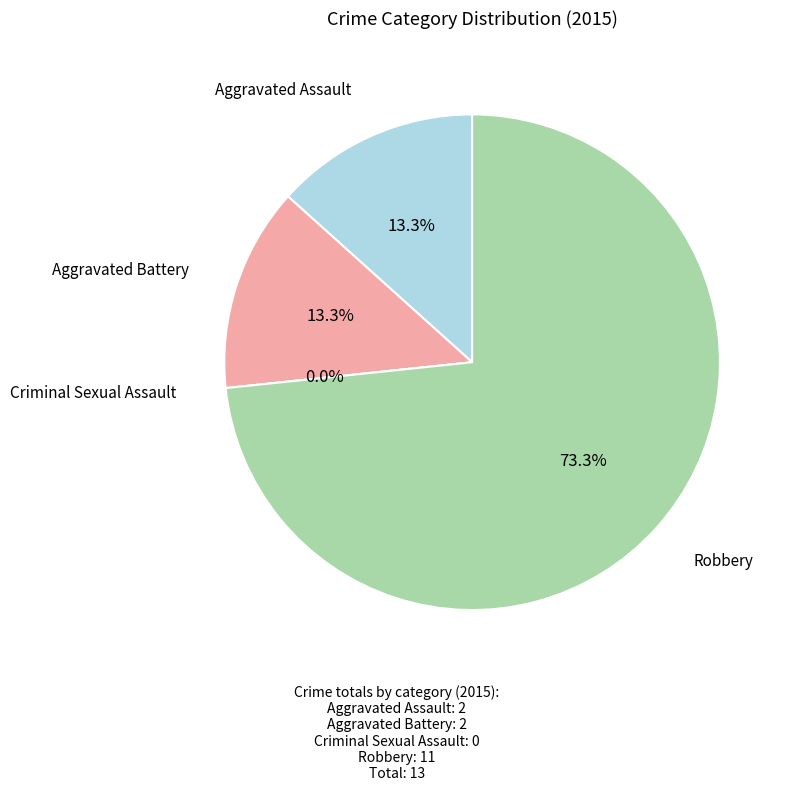

The Aggravated Battery slice represents 13% of the pie. True or false?

True